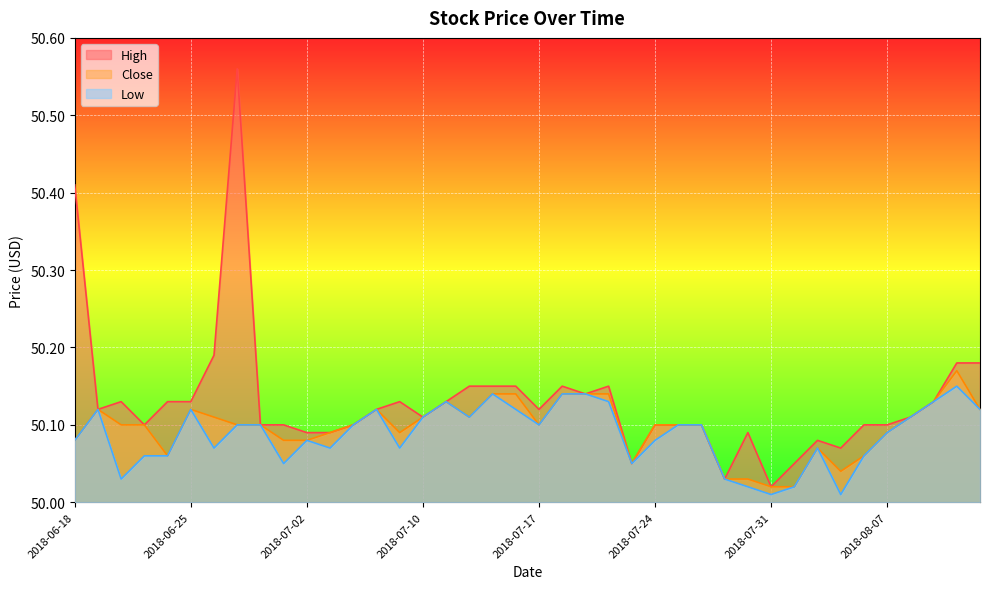

What position from the right is 2018-07-17?

20